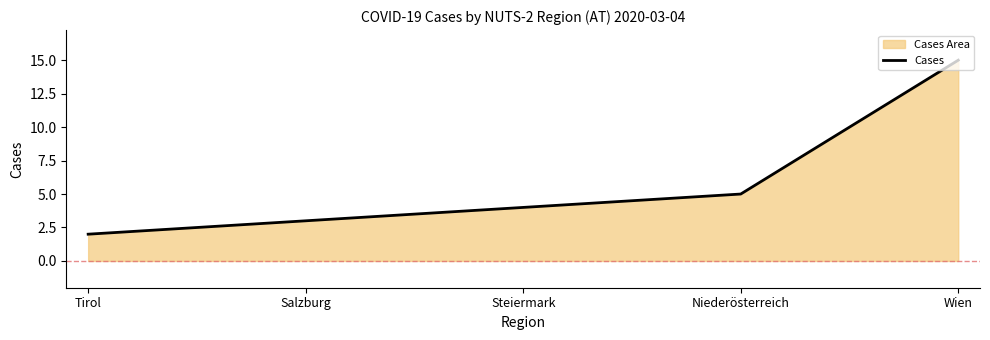

What is the difference between the values at Tirol and Salzburg?

1